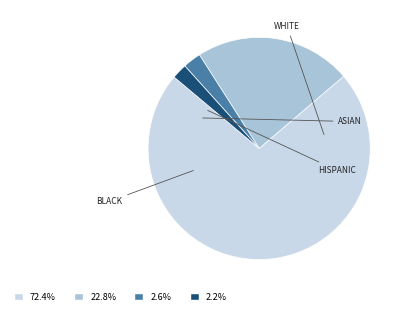

How many segments does this pie chart have?

4